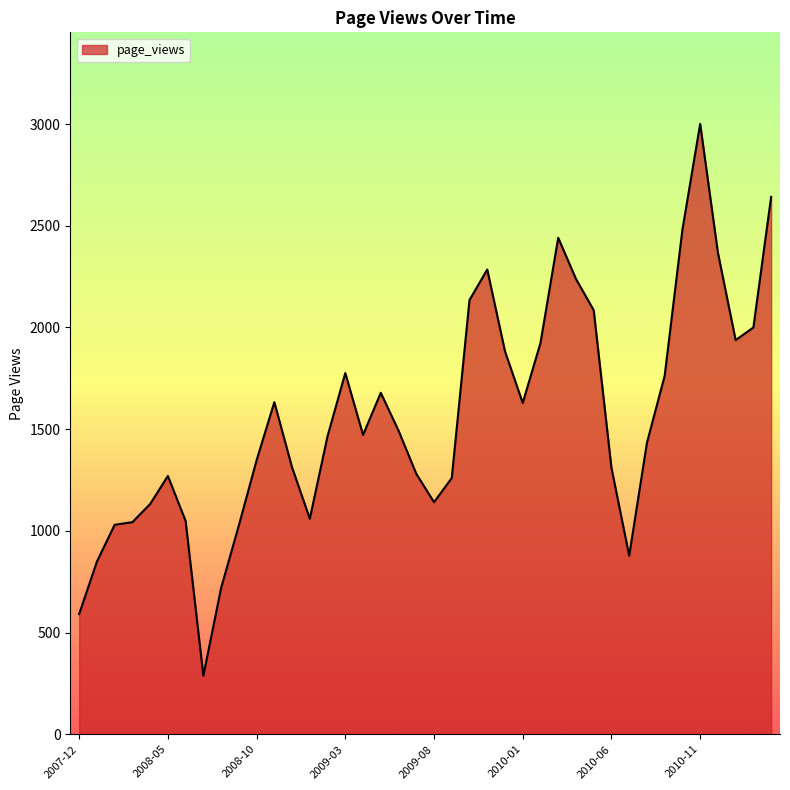

What is the greatest value displayed?

3001